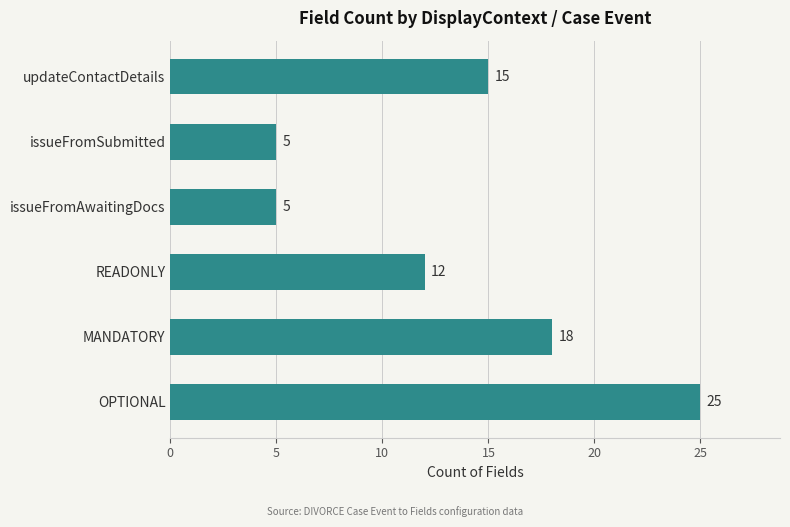

What is the difference between the maximum and second lowest values?

20